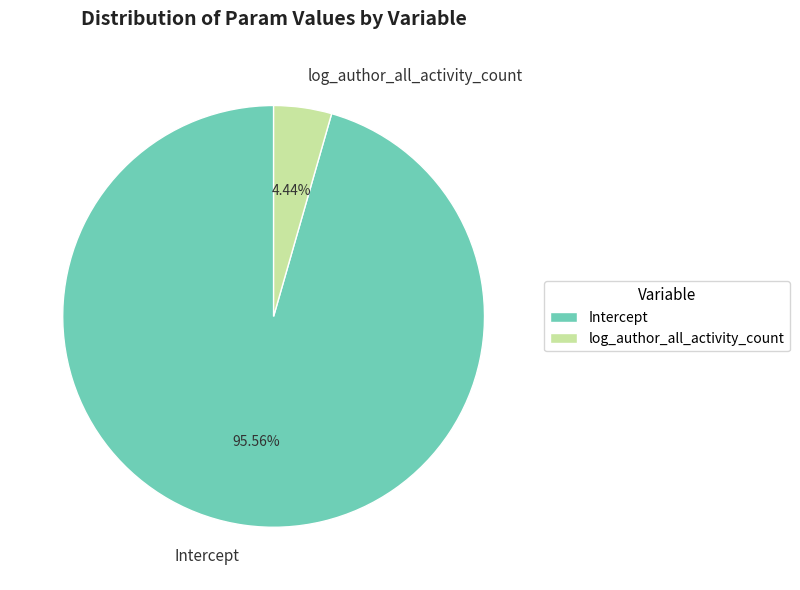

Combined, what portion of the pie is Intercept and log_author_all_activity_count?

100.0%